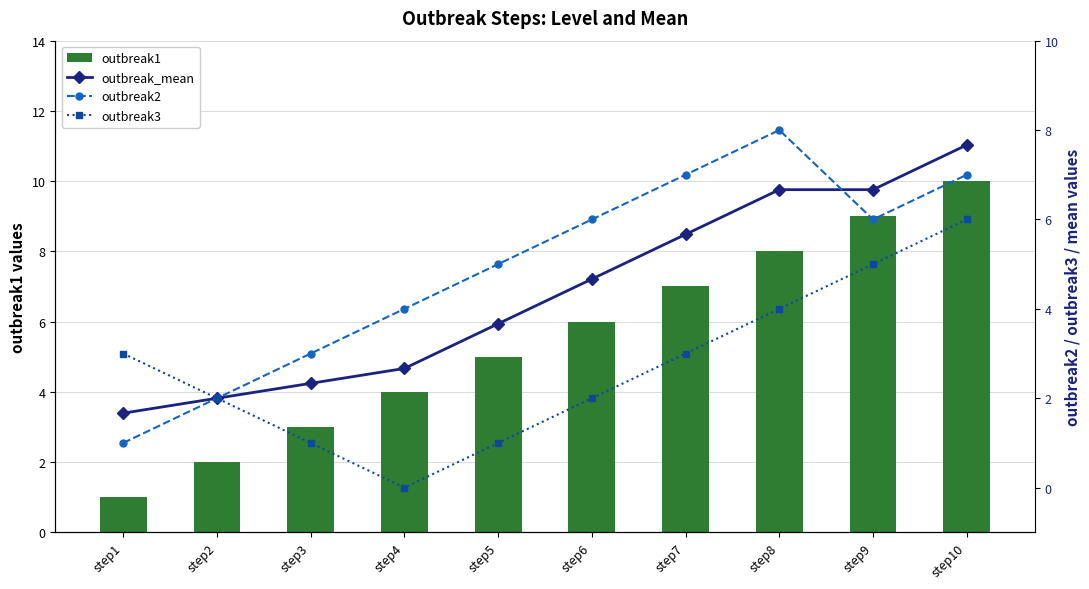

Is it true that outbreak3 equals 2.0 at step2?

True